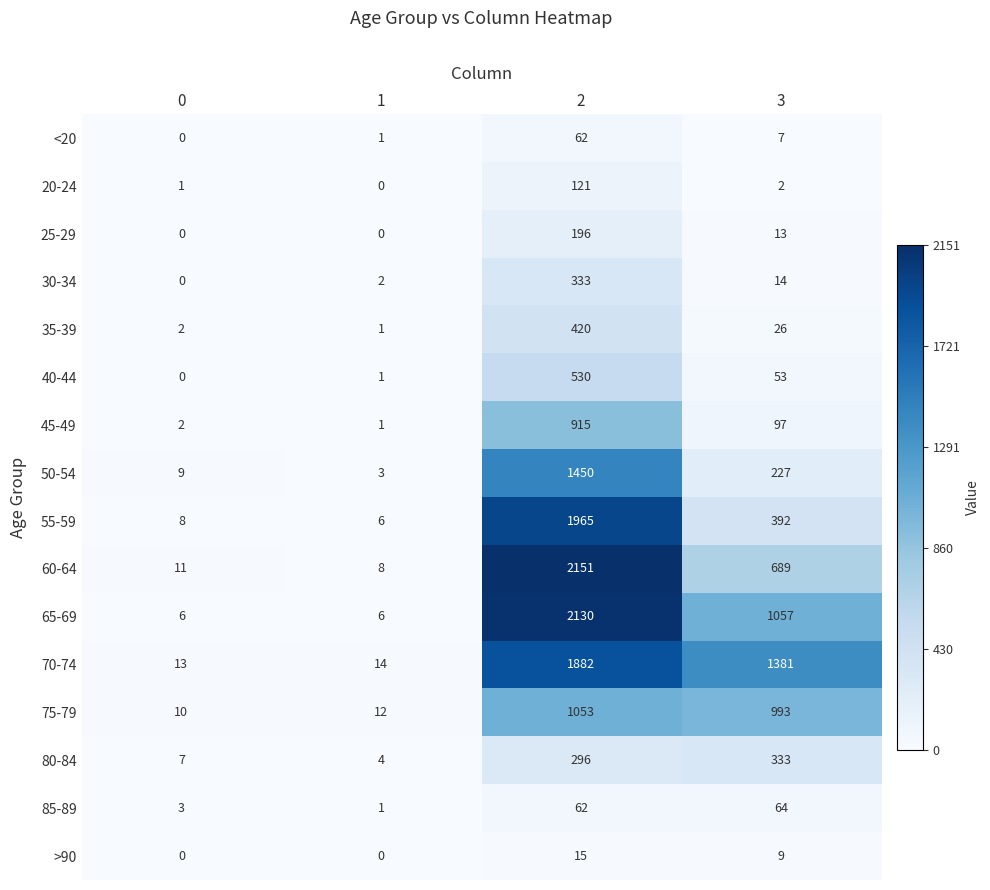

Count the number of data series in this chart.

16